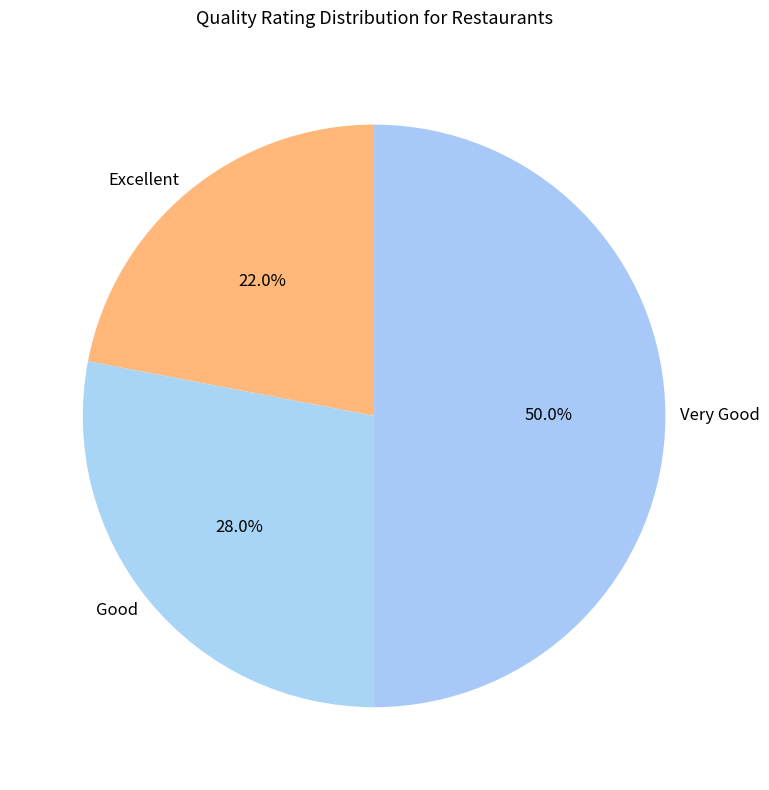

What is the smallest slice in the pie chart?

Excellent